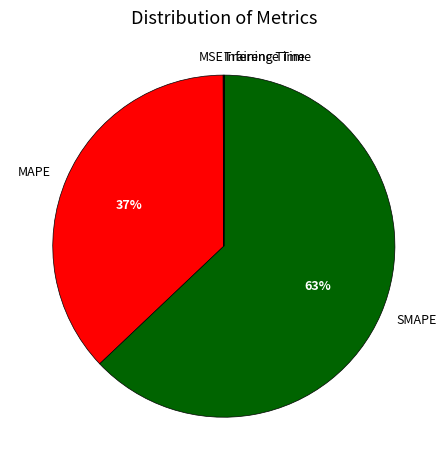

Combined, do SMAPE and MAPE account for over 50%?

Yes